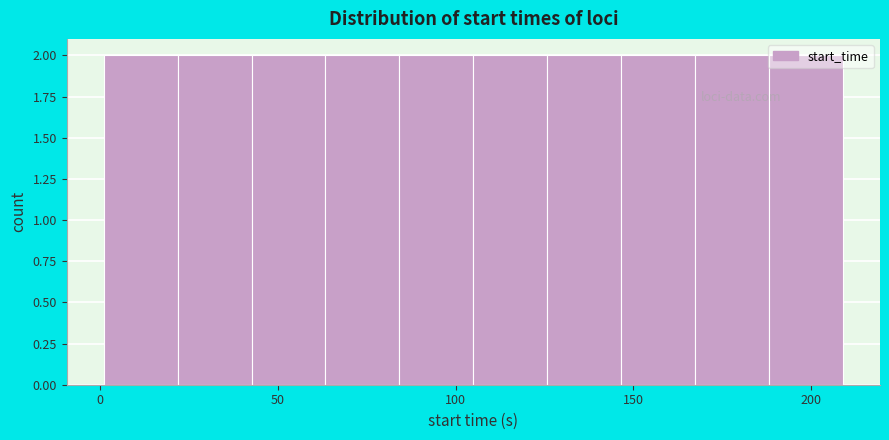

What is the height of the bar covering 125 to 145 on the x-axis? Neither the bar edges nor the heights are printed on the chart, so give them approximately, as read against the axes.

2